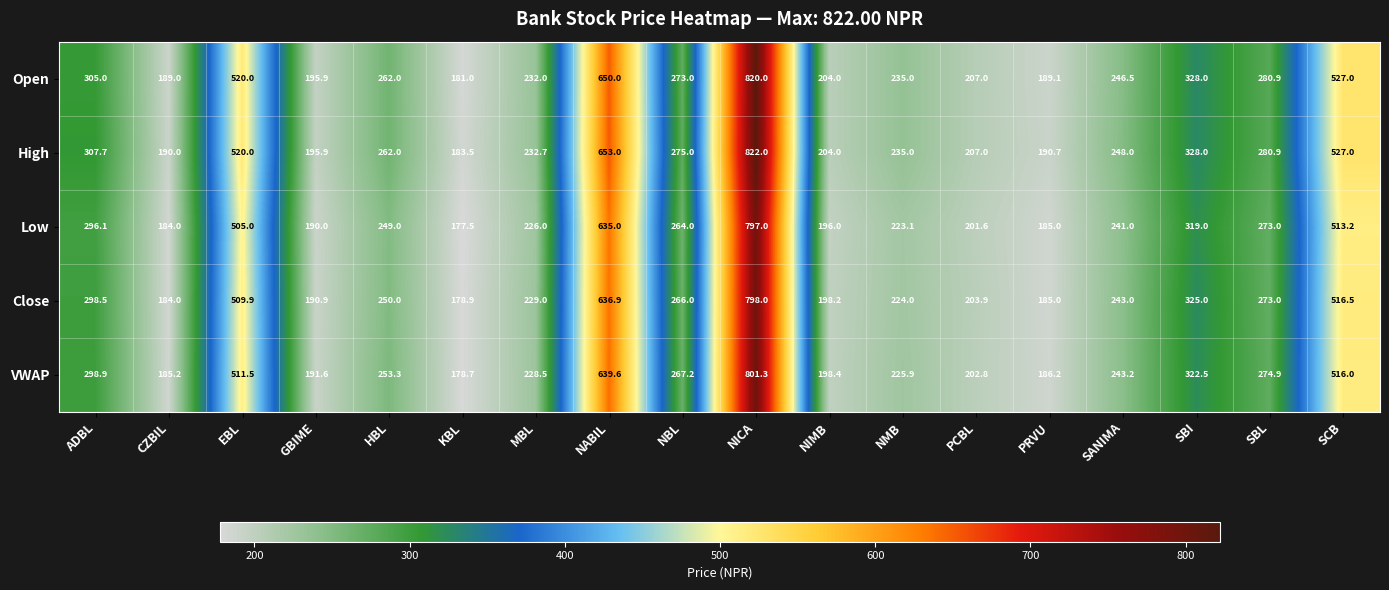

What is the sum of the High values at ADBL and CZBIL?

497.7